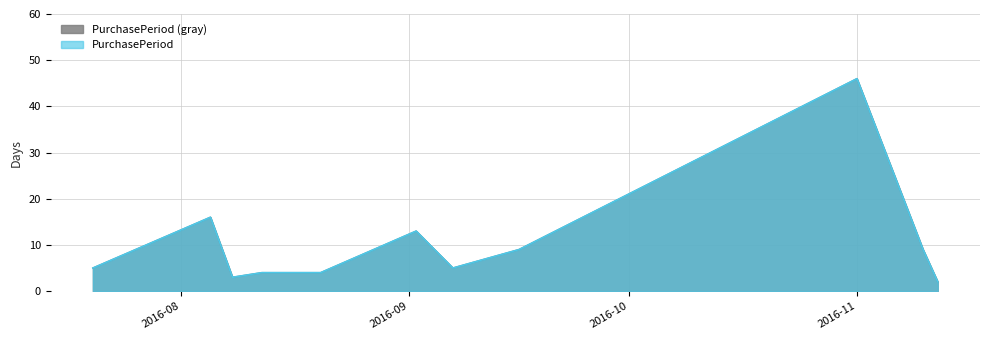

What is the change in value from 2016-08-16 to 2016-11-10?

+5